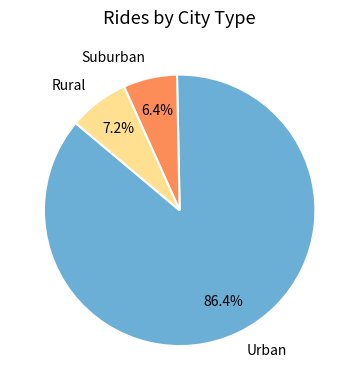

What is the majority slice?

Urban